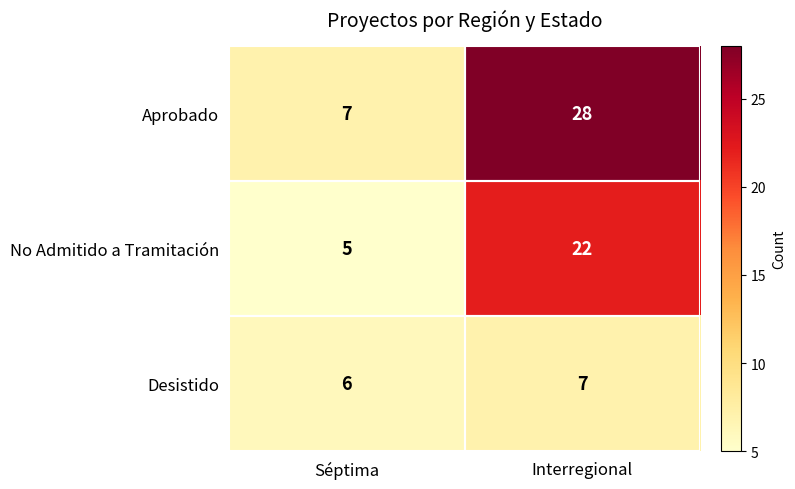

The value of Desistido at Interregional is 7. True or false?

True